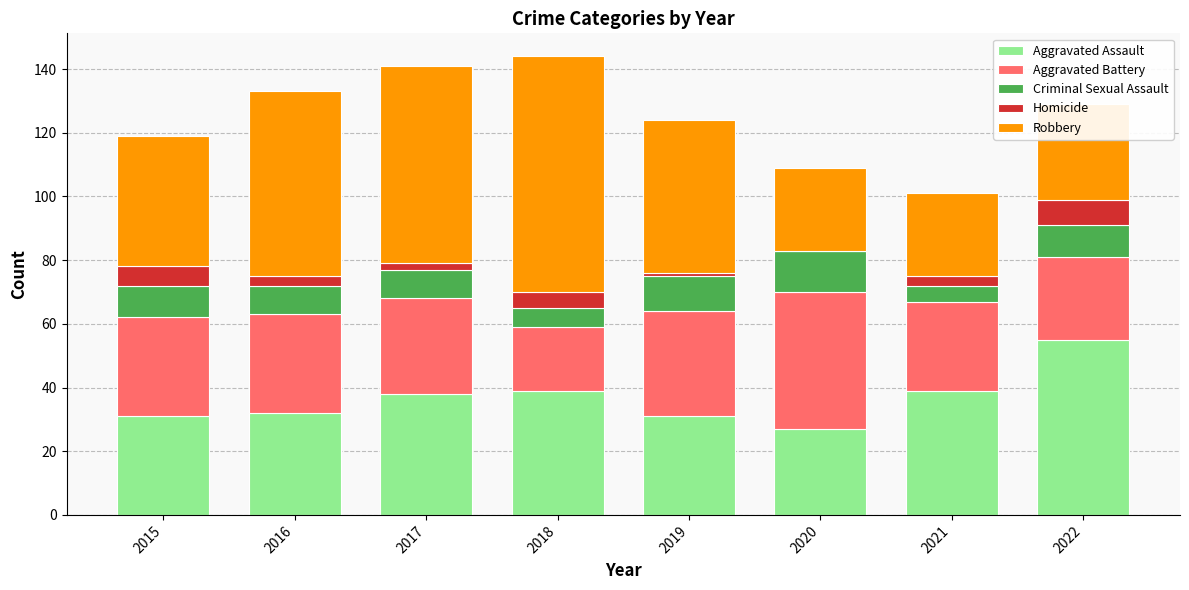

The Aggravated Assault series shows 52 at 2017. True or false?

False